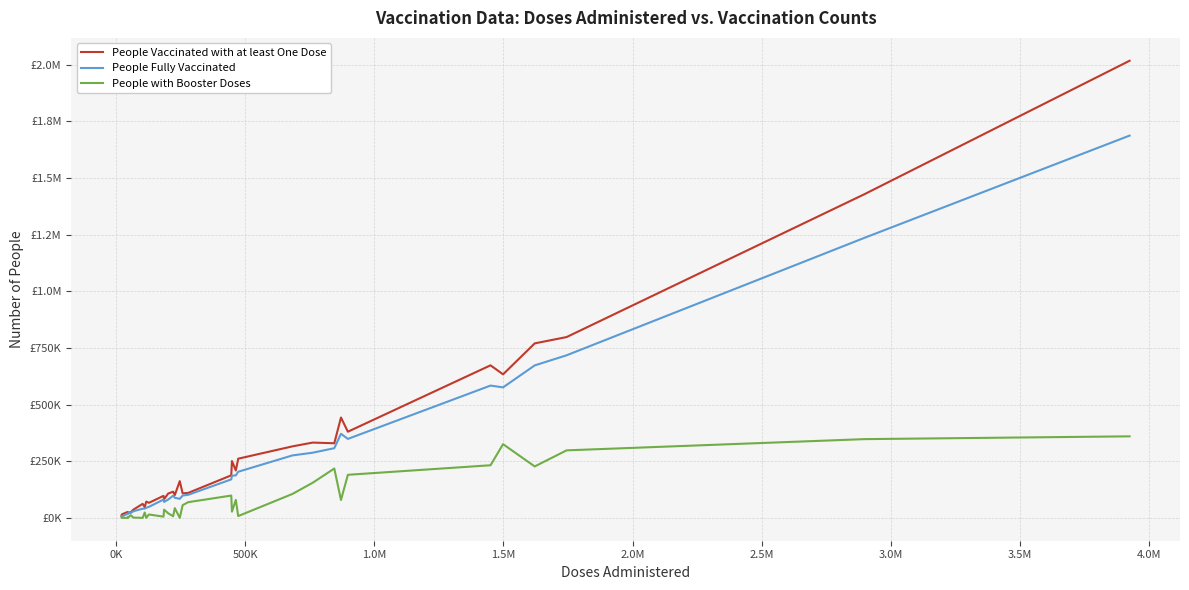

True or false: People with Booster Doses and People Fully Vaccinated intersect in this chart.

False